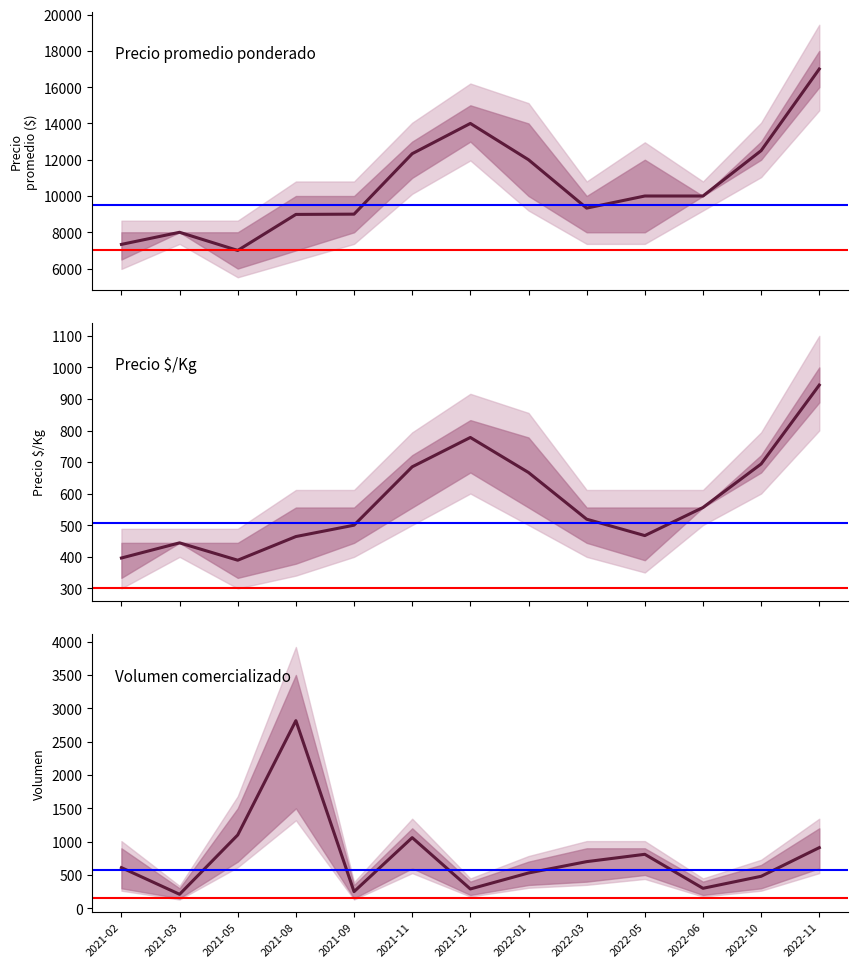

What value does the Precio $/Kg series have at 2021-11?

685